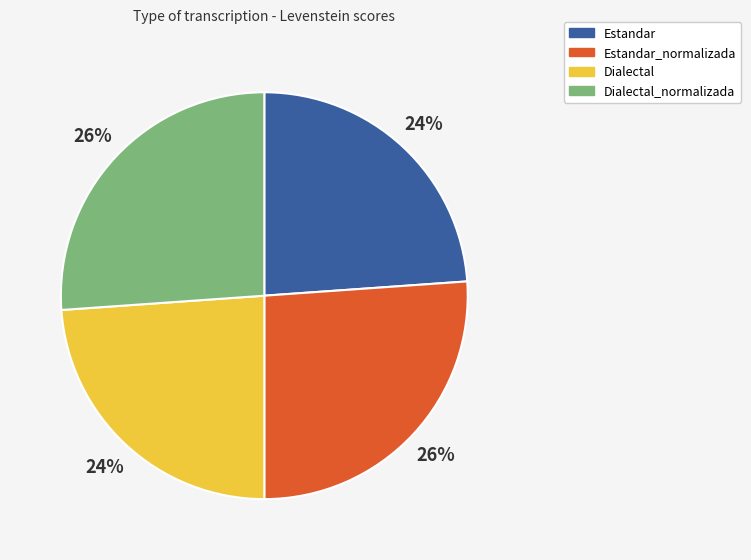

Count the number of slices in the pie.

4